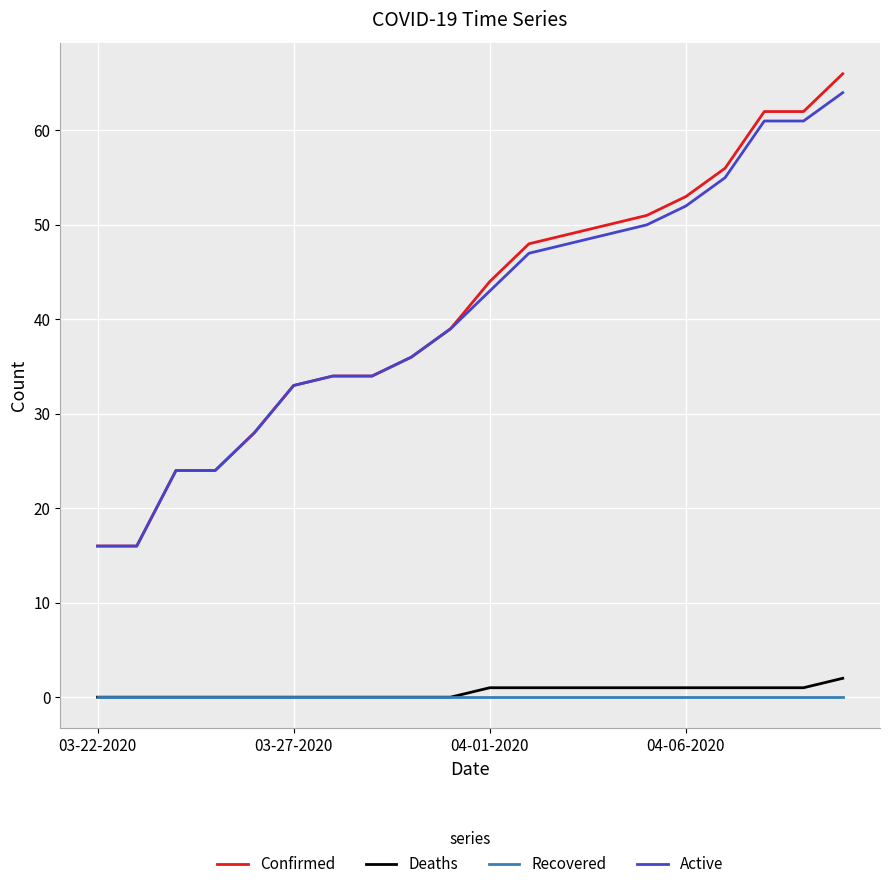

Which series has the largest range (max minus min)?

Confirmed